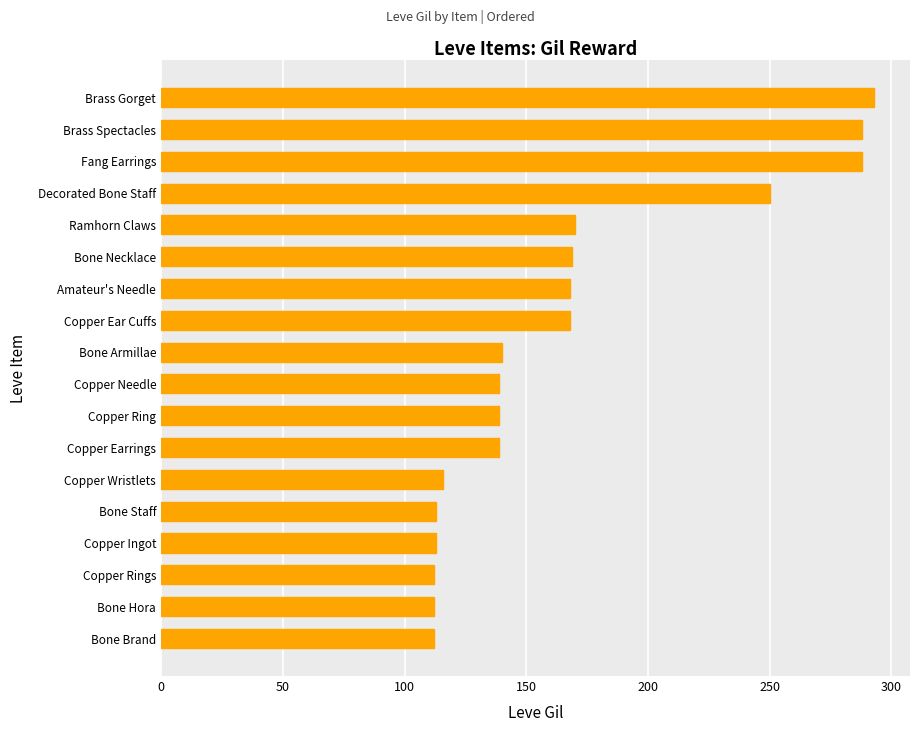

The value at Copper Ingot is 113. True or false?

True